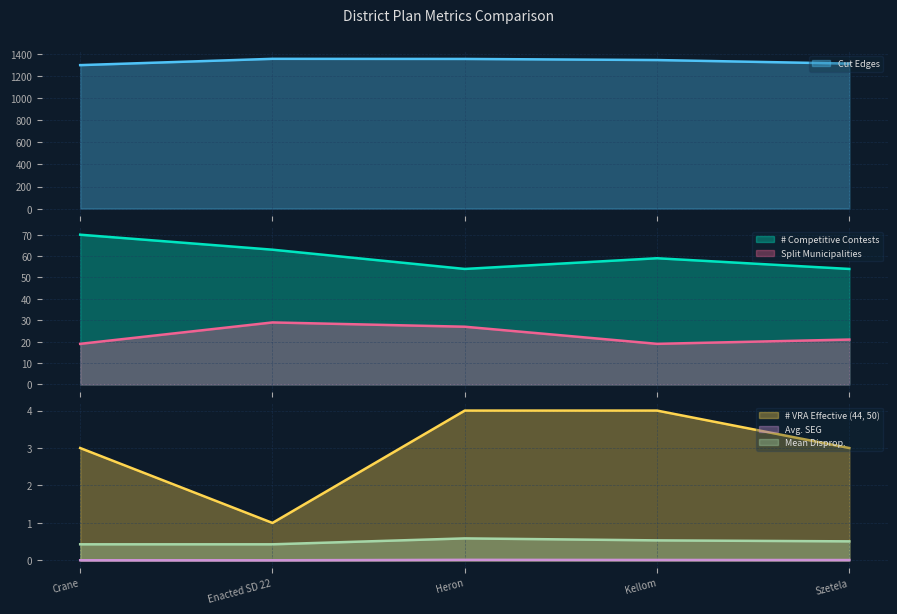

Is it true that # Competitive Contests equals 63.0 at Enacted SD 22?

True